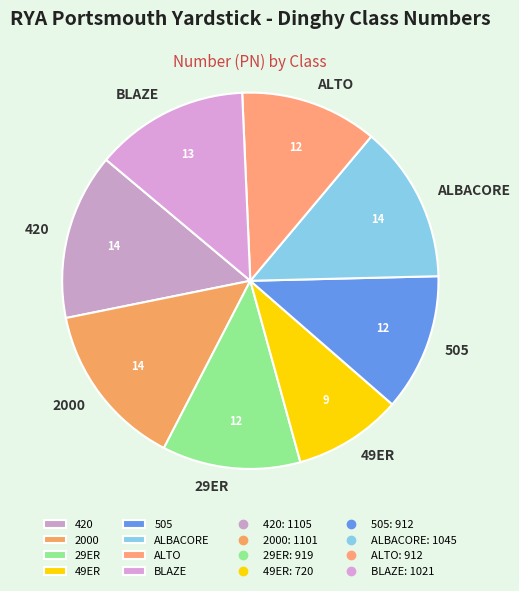

Do 49ER and 29ER together represent more than half of the pie?

No